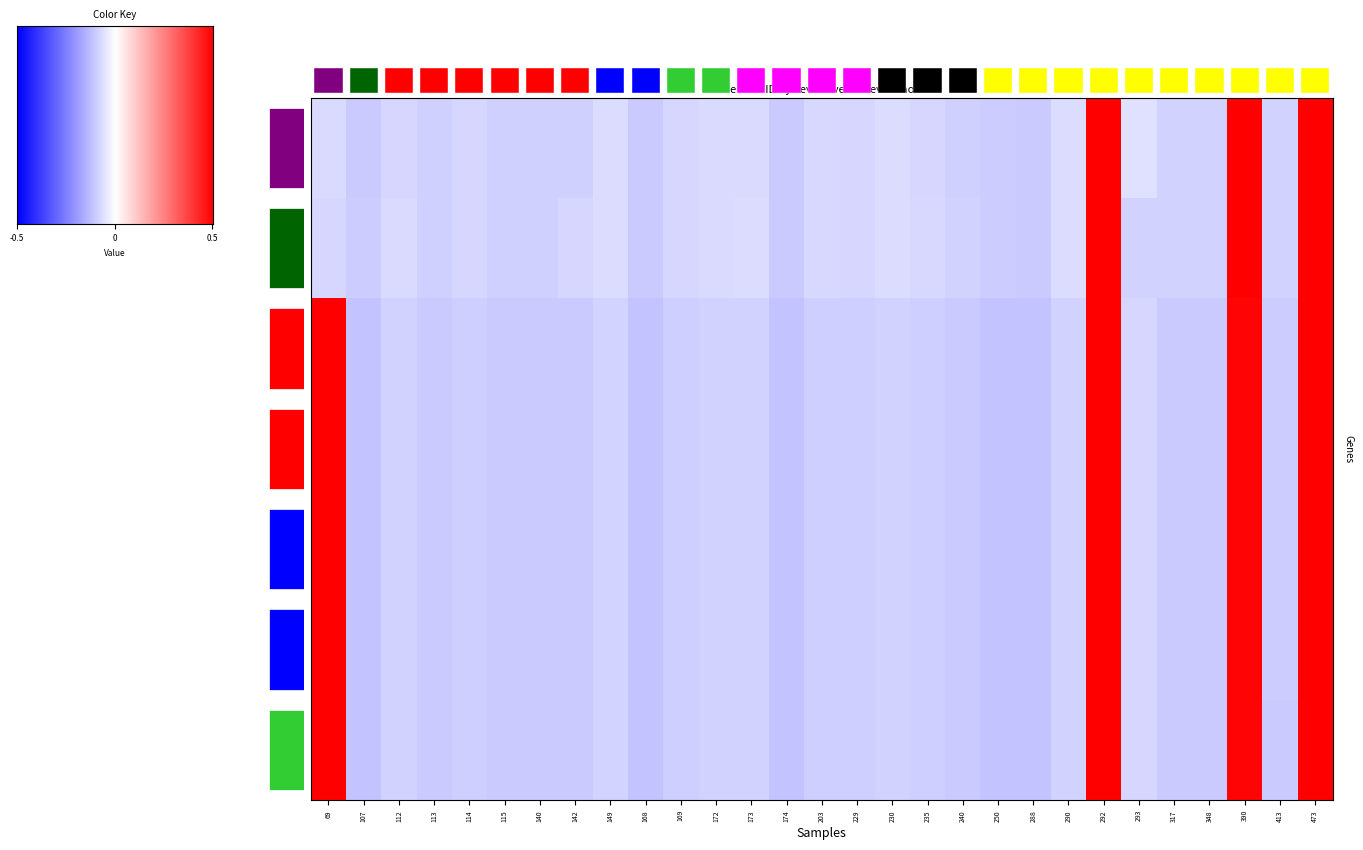

Where is 10 nearest to the value 0?

293